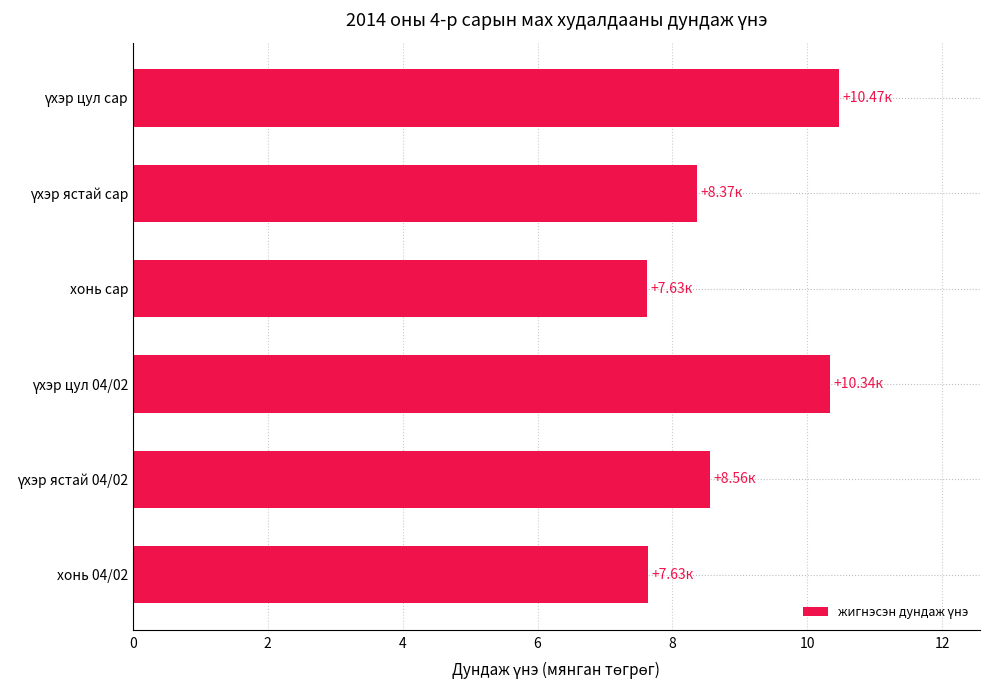

What is the difference between the maximum and minimum values?

2.8